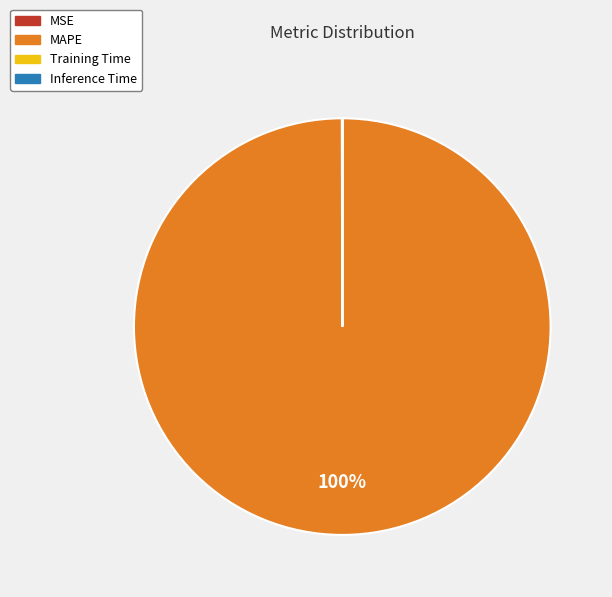

Which slice is the largest?

MAPE